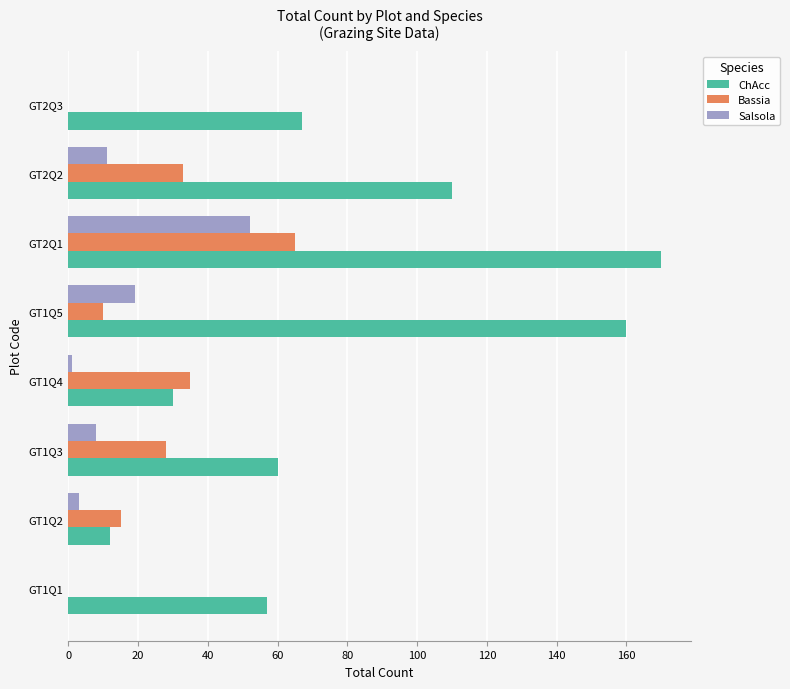

At which category is the sum across all series the highest?

GT2Q1